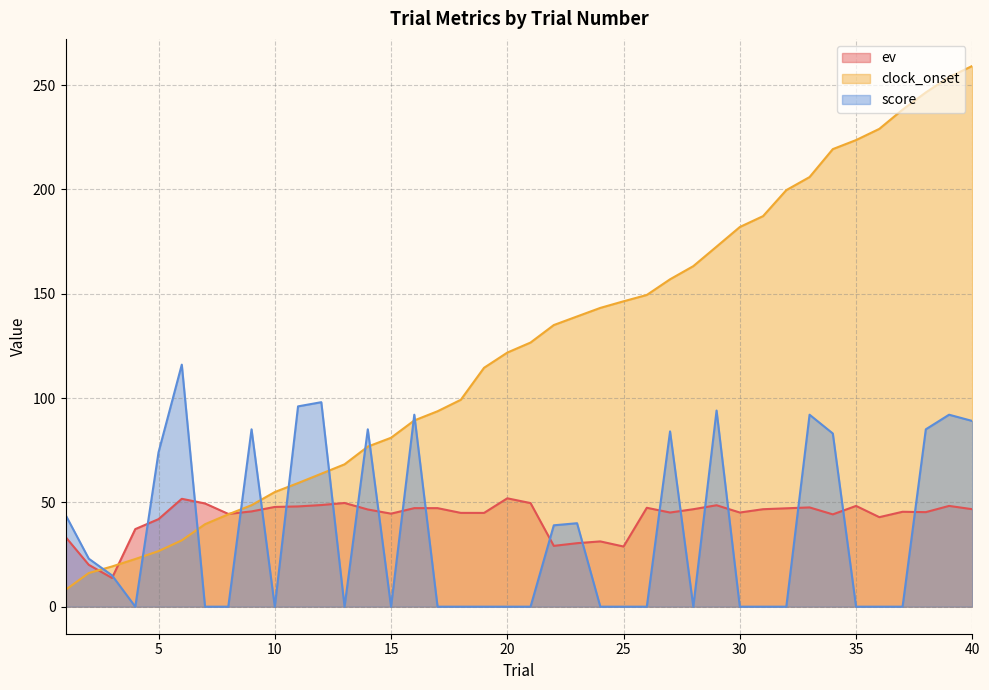

True or false: clock_onset and ev intersect in this chart.

True